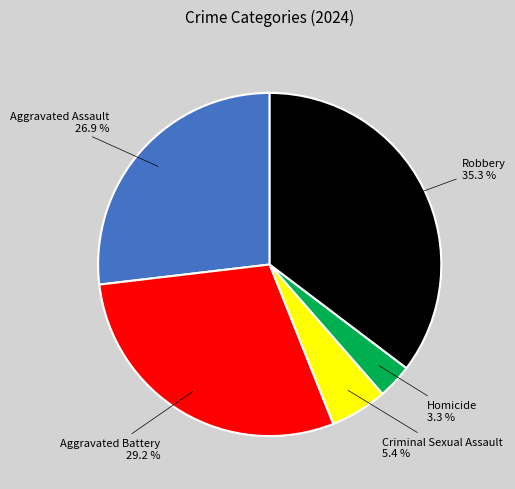

What percentage is NOT represented by Robbery?

64.7%